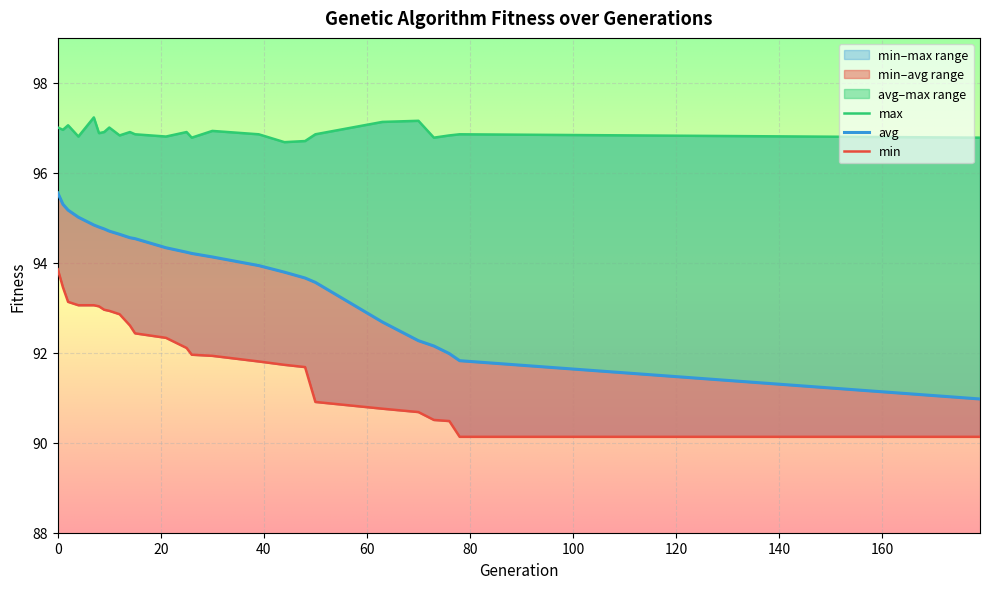

What is the maximum value for max?

97.2